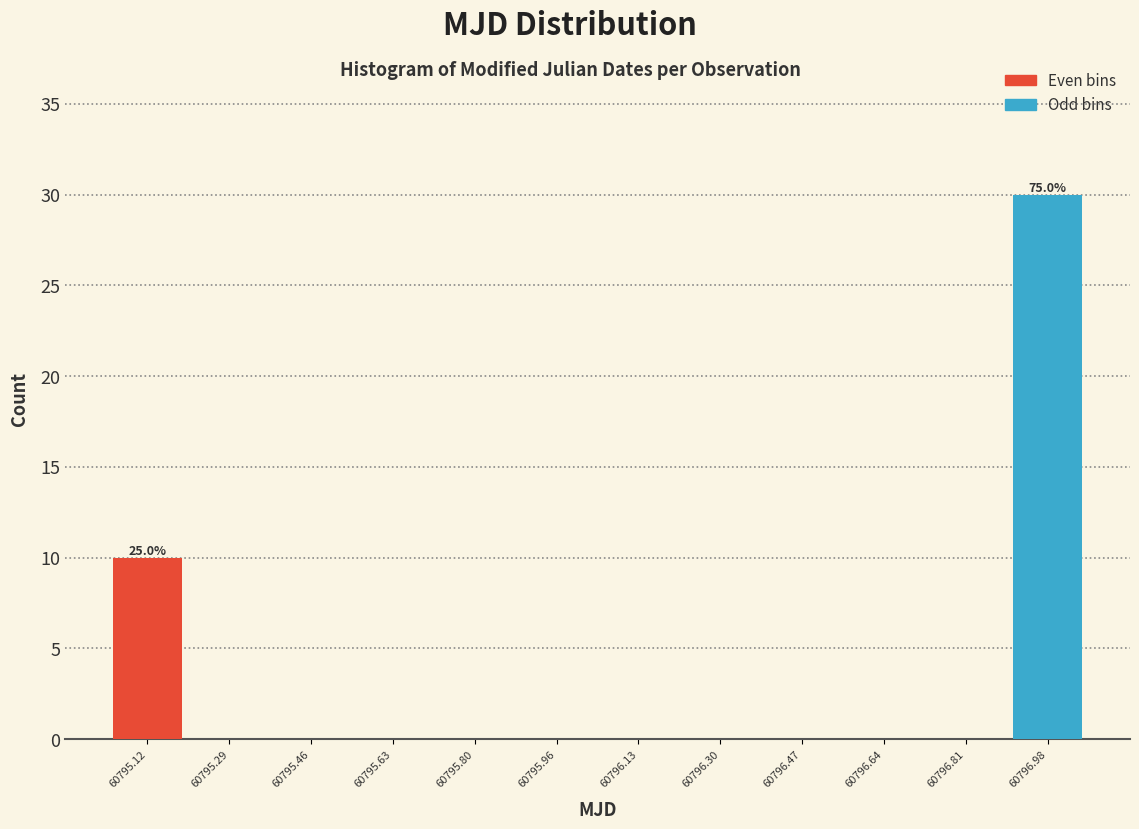

Which range on the x-axis has the tallest bar?

60796.90 to 60797.06